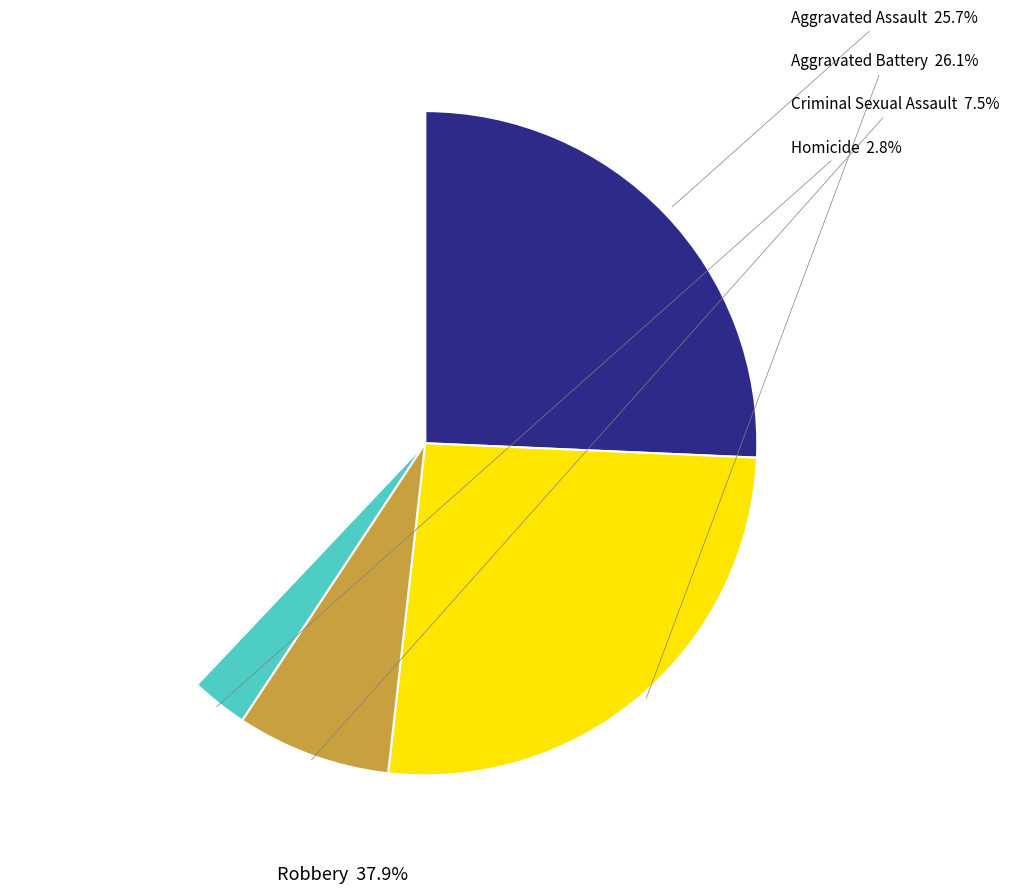

Does Homicide represent more than half of the total?

No